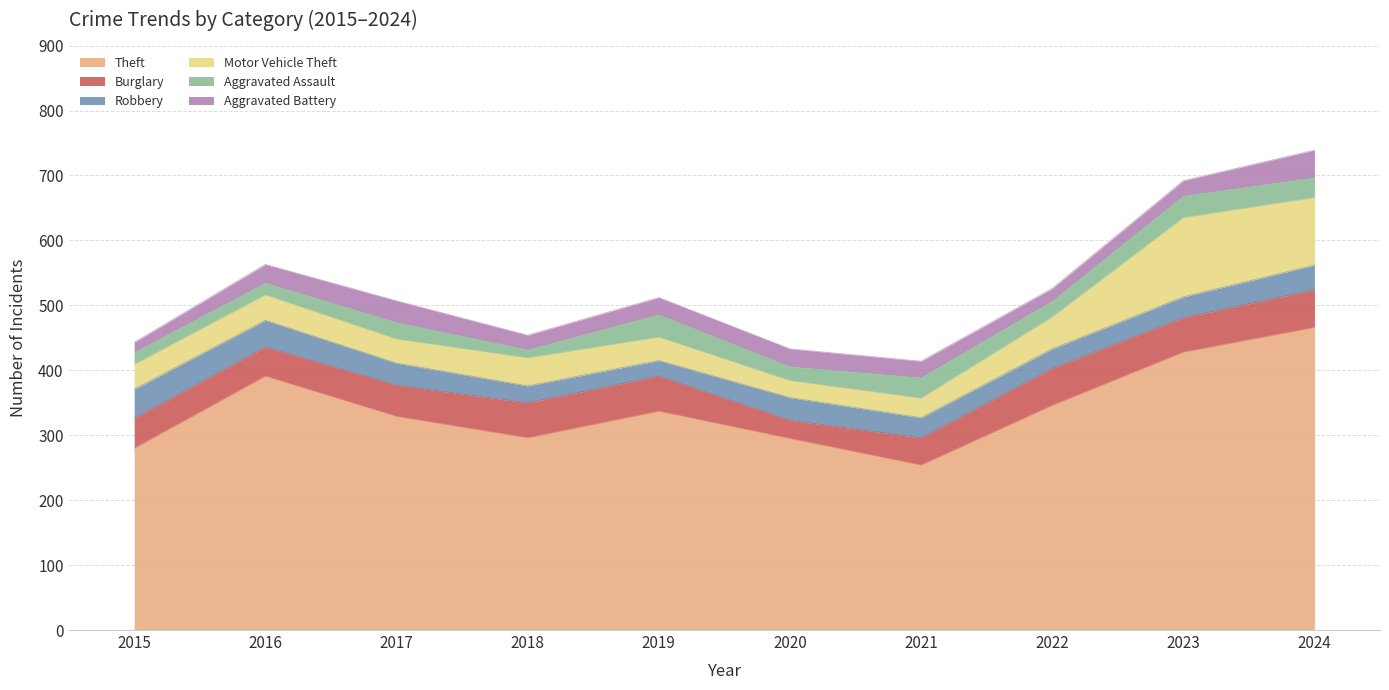

At which category is the sum across all series the highest?

2024